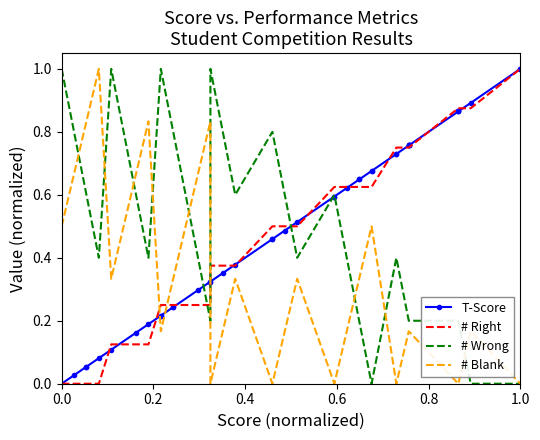

True or false: T-Score has a value of 0.0 at 0.0.

True